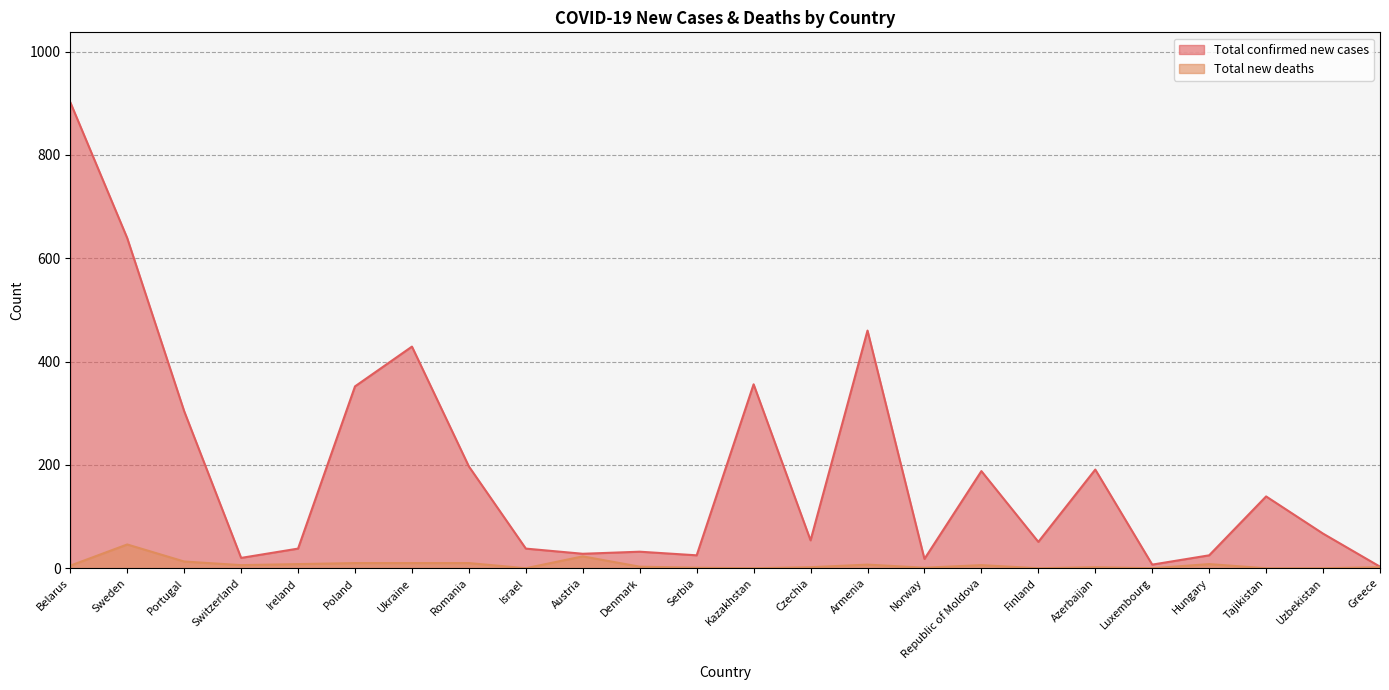

Rank the series by their average value, from lowest to highest.

Total new deaths, Total confirmed new cases